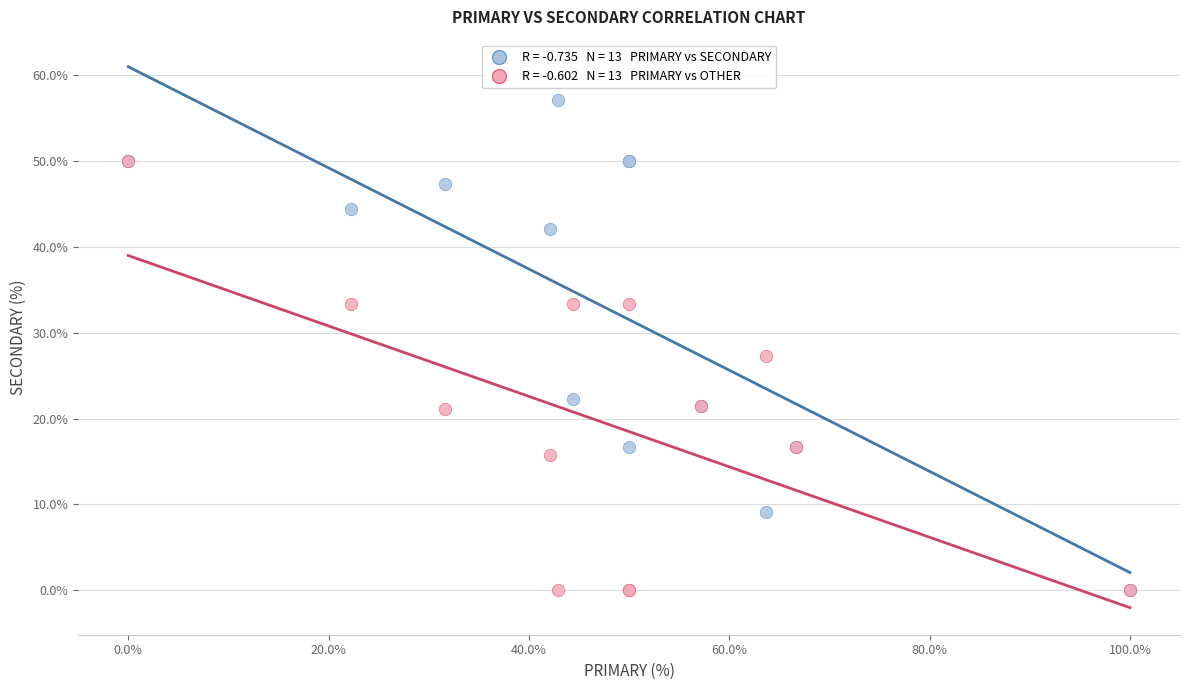

Across all series, what Y value is closest to 28?

27.3